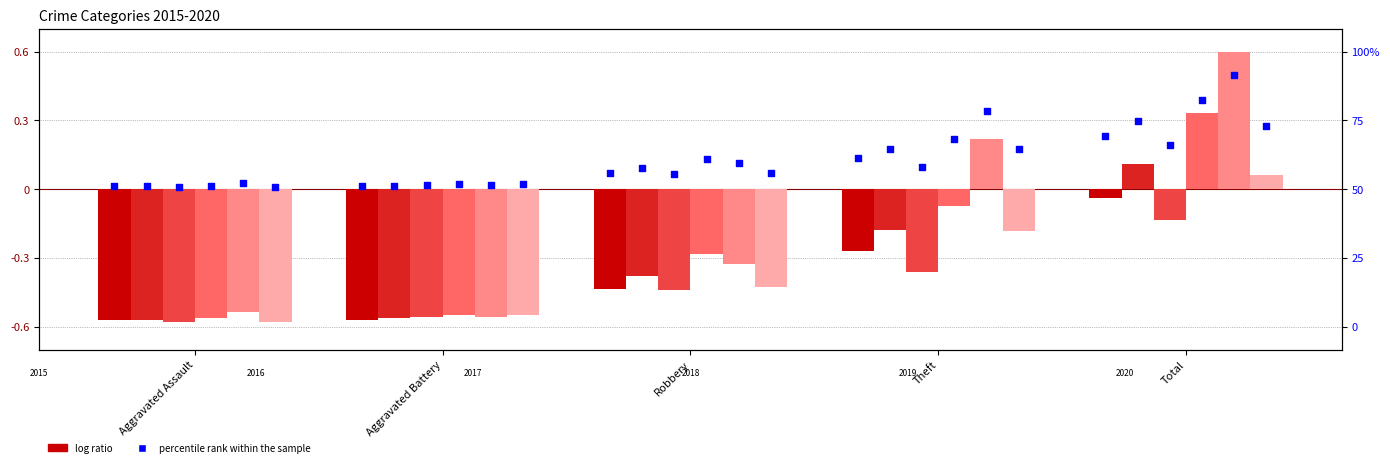

Is the value of 2018 at Aggravated Assault greater than the value of 2015 at Aggravated Battery?

Yes